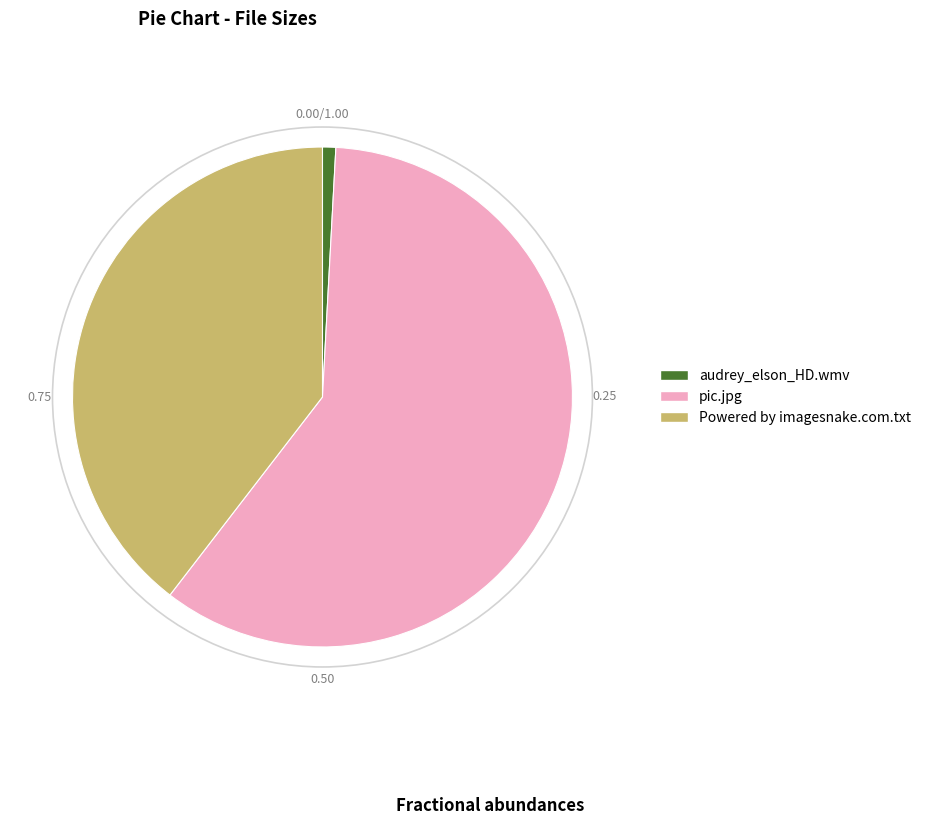

Combined, do audrey_elson_HD.wmv and Powered by imagesnake.com.txt account for over 50%?

No